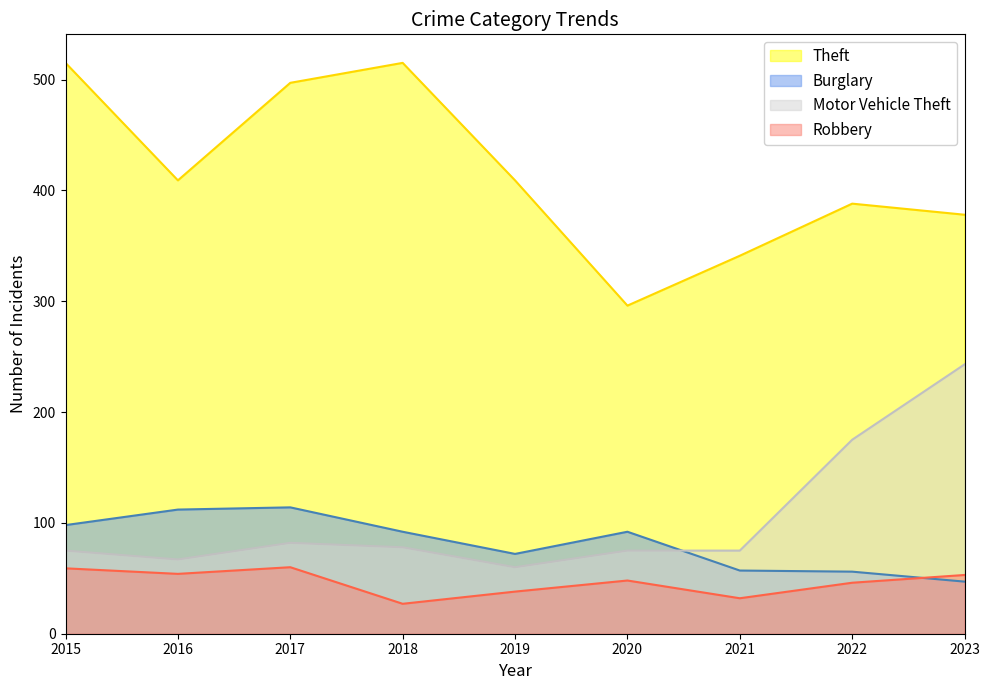

Between 2017 and 2023, which is larger?

2017